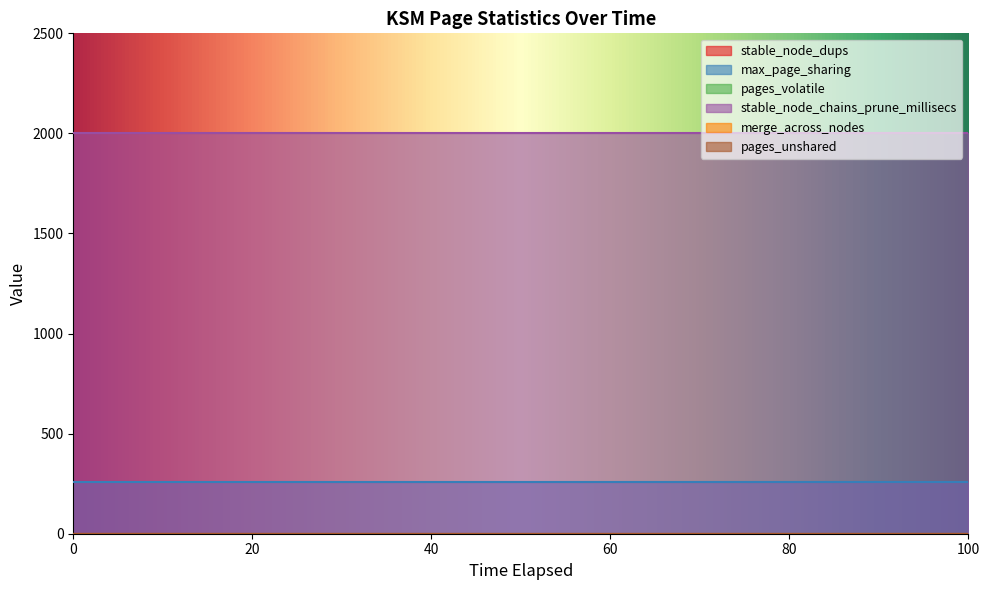

True or false: merge_across_nodes and max_page_sharing cross at least once.

False